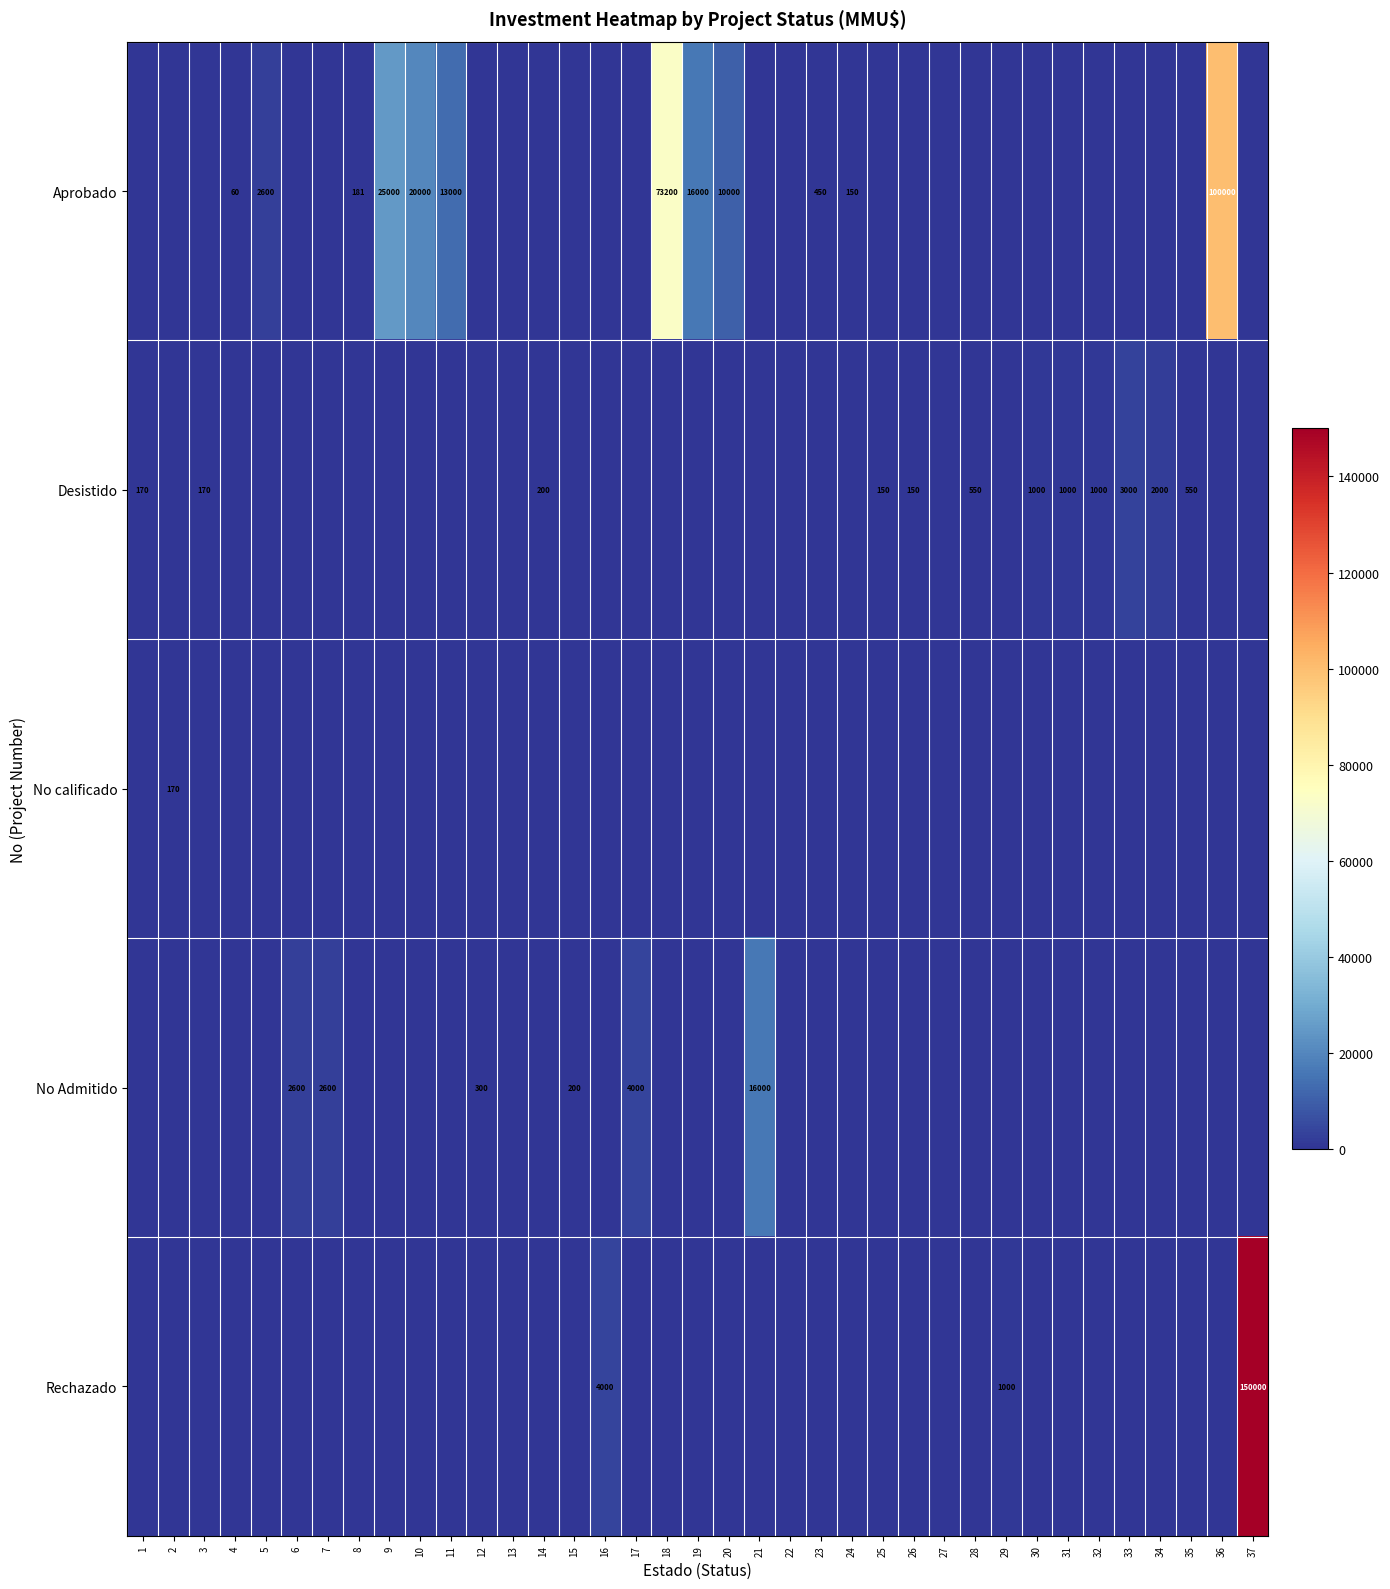

The value of Desistido at 30 is 575. True or false?

False